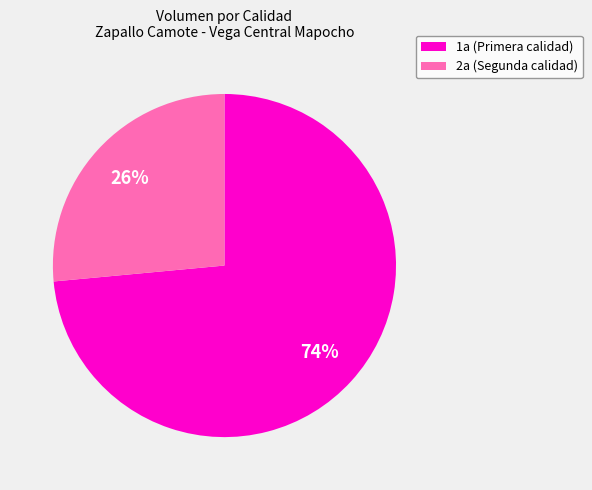

Approximately how many times larger is the value at 2a (Segunda calidad) compared to 1a (Primera calidad)?

0.4